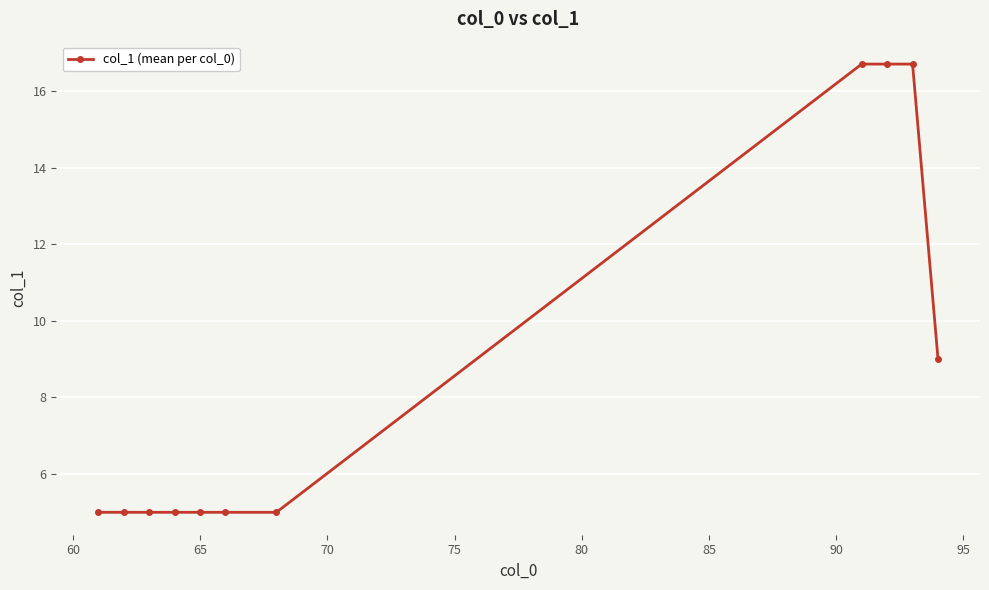

What is the average value?

8.6